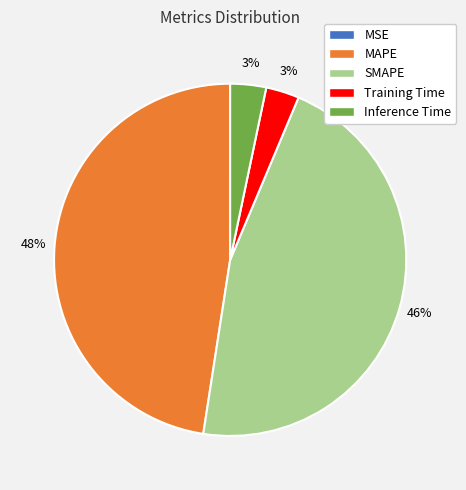

To the nearest percent, what is the average slice percentage?

20%